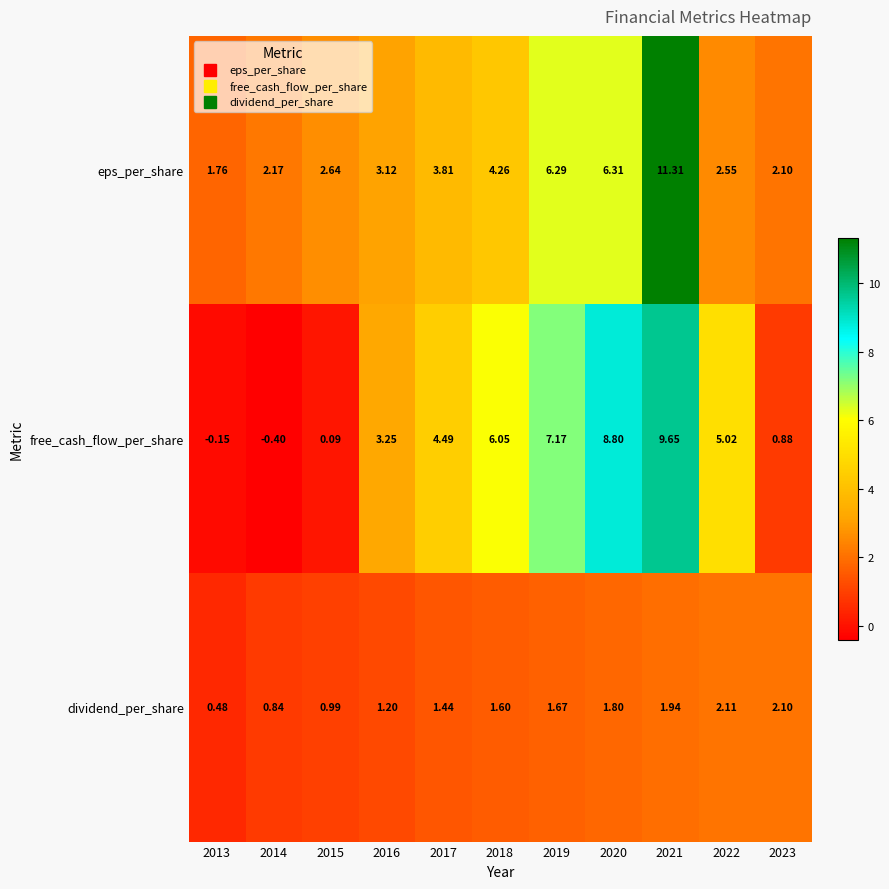

Which series has the widest spread of values?

free_cash_flow_per_share